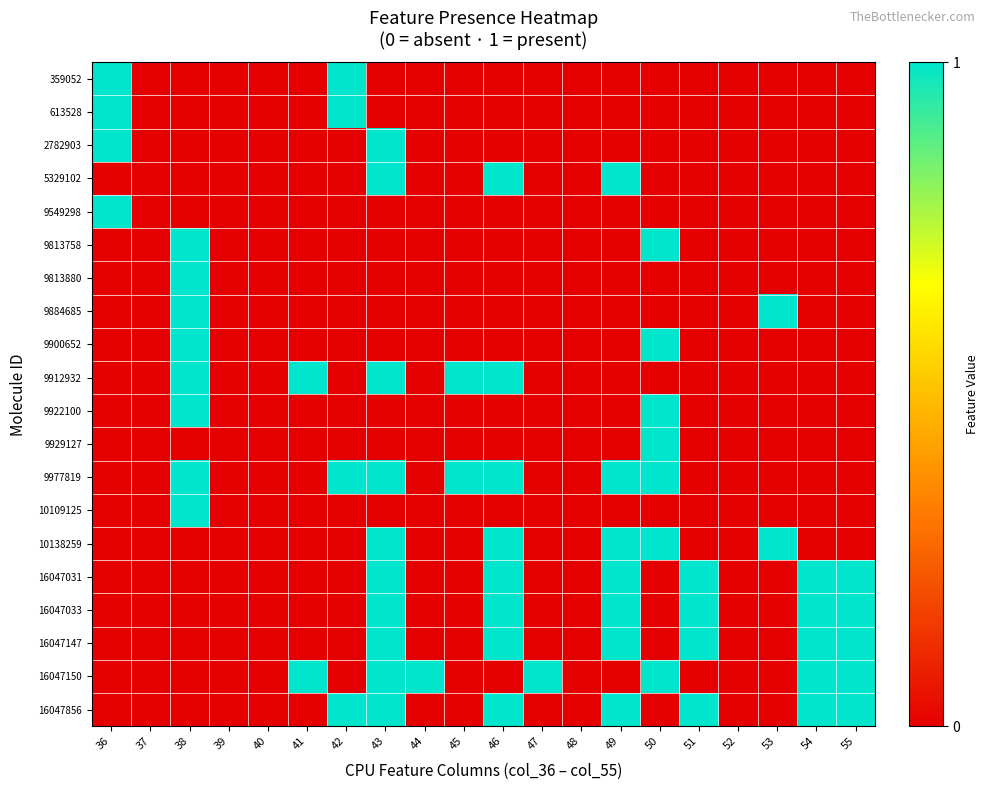

Which has a higher value, 47 or 39?

47